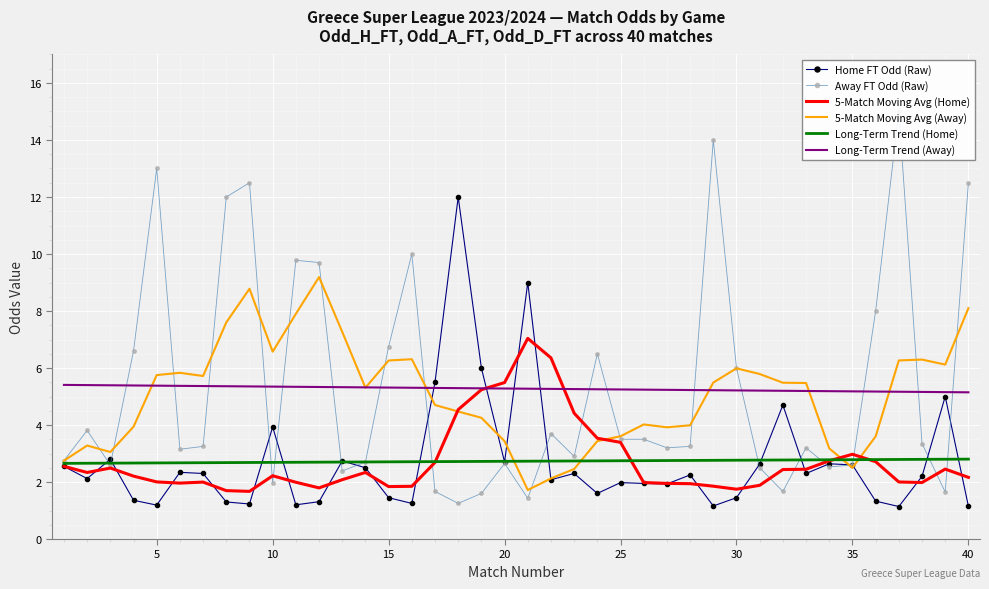

The 5-Match Moving Avg (Away) series shows 5.6 at 25. True or false?

False